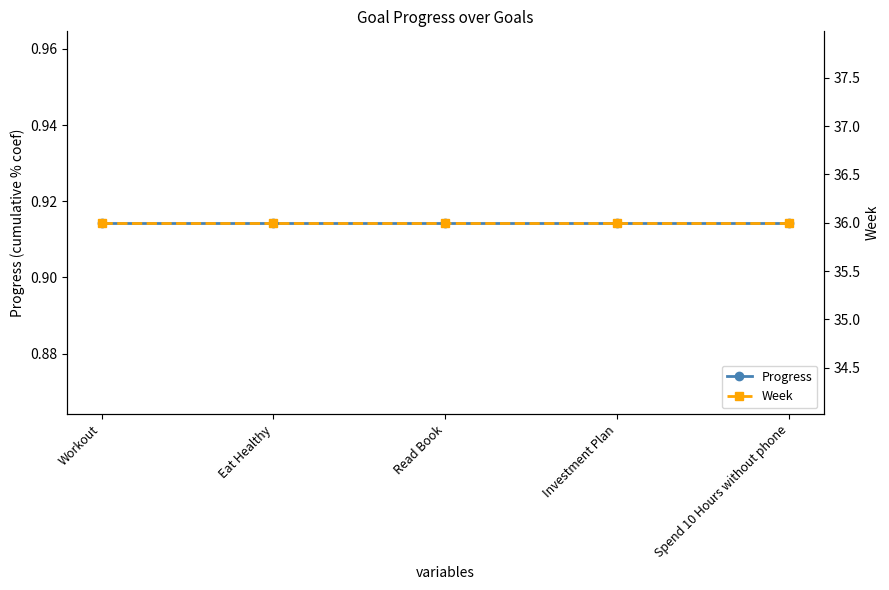

True or false: Week and Progress cross at least once.

False